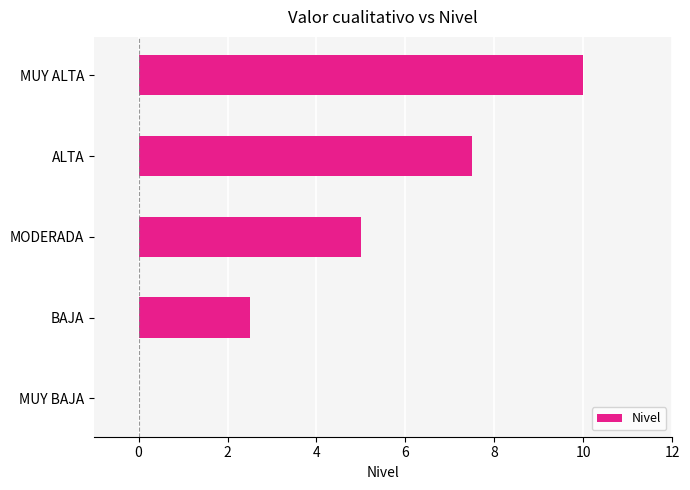

Reading bottom to top, extract all data points from this chart.

MUY BAJA=0.0	BAJA=2.5	MODERADA=5.0	ALTA=7.5	MUY ALTA=10.0